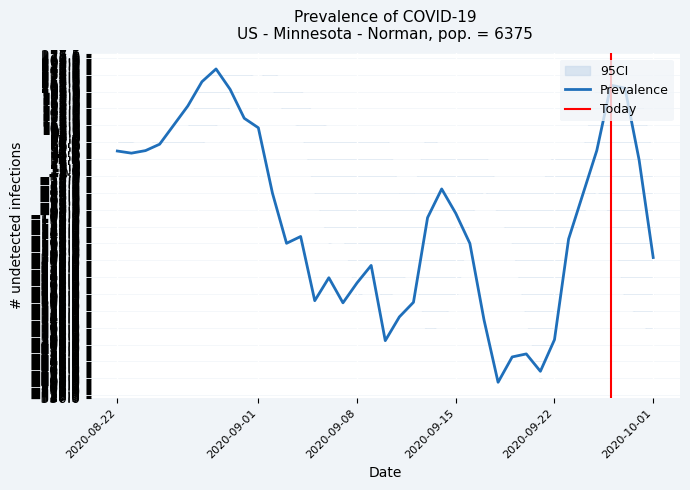

True or false: Today and CI_low cross at least once.

True